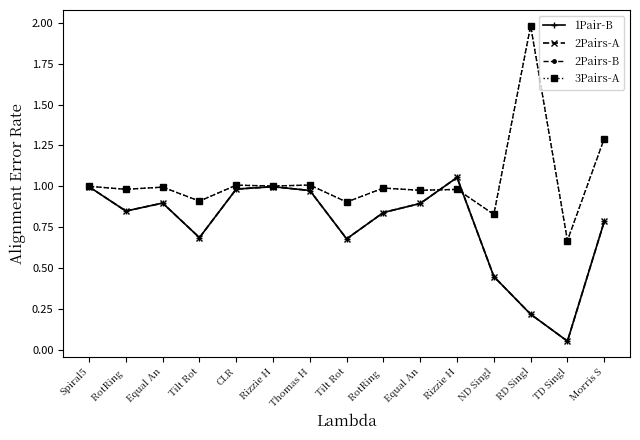

Where is 1Pair-B nearest to the value 0?

TD Singl